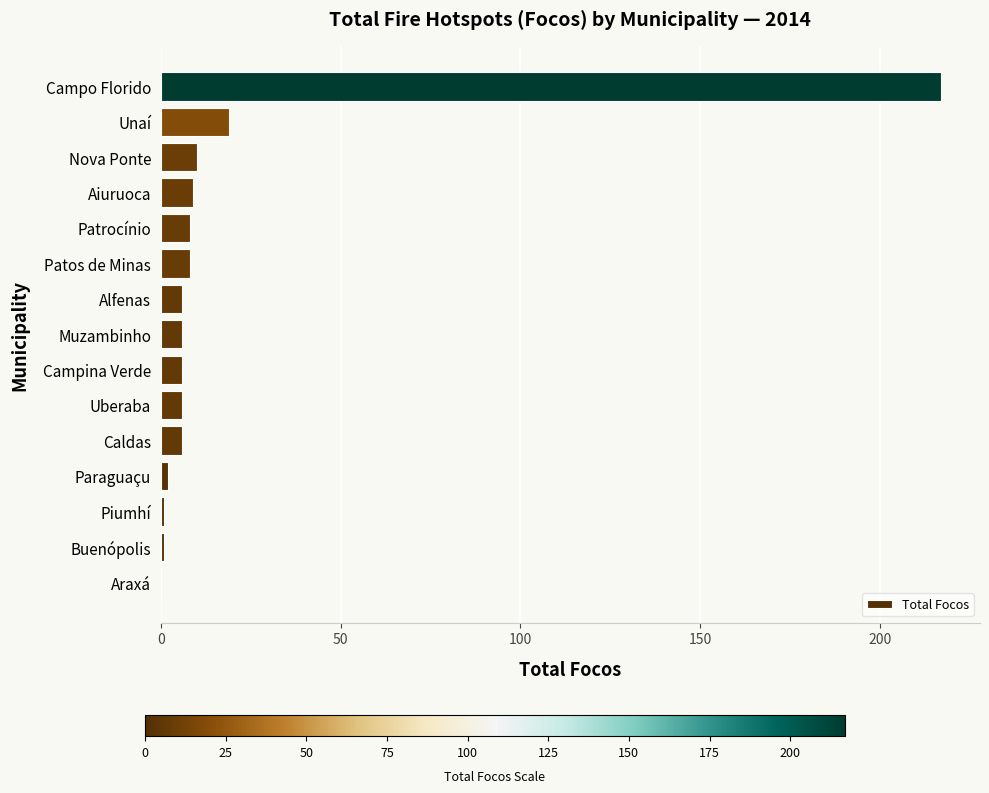

Are the bars horizontal?

Yes